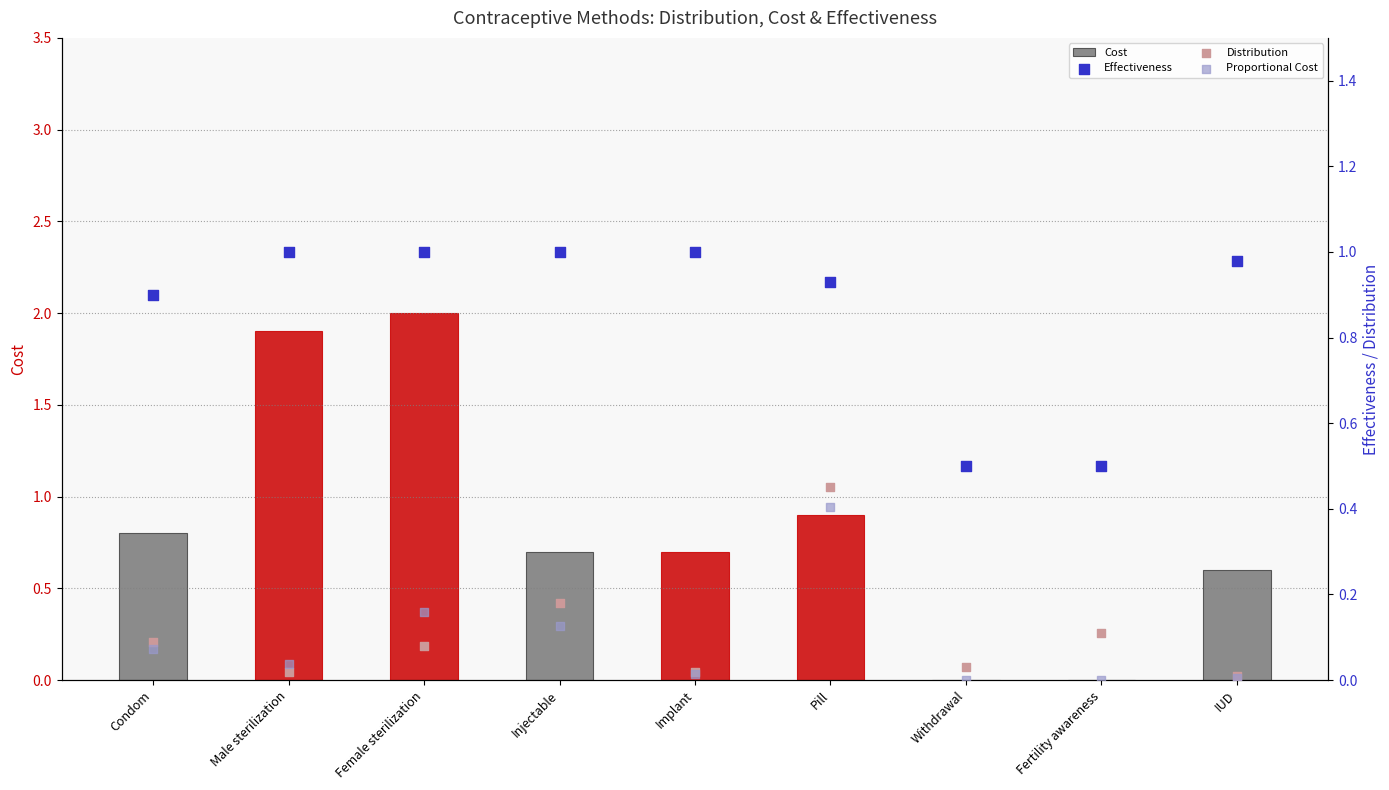

What are all the series names shown in the legend?

Cost, Effectiveness, Distribution, Proportional Cost